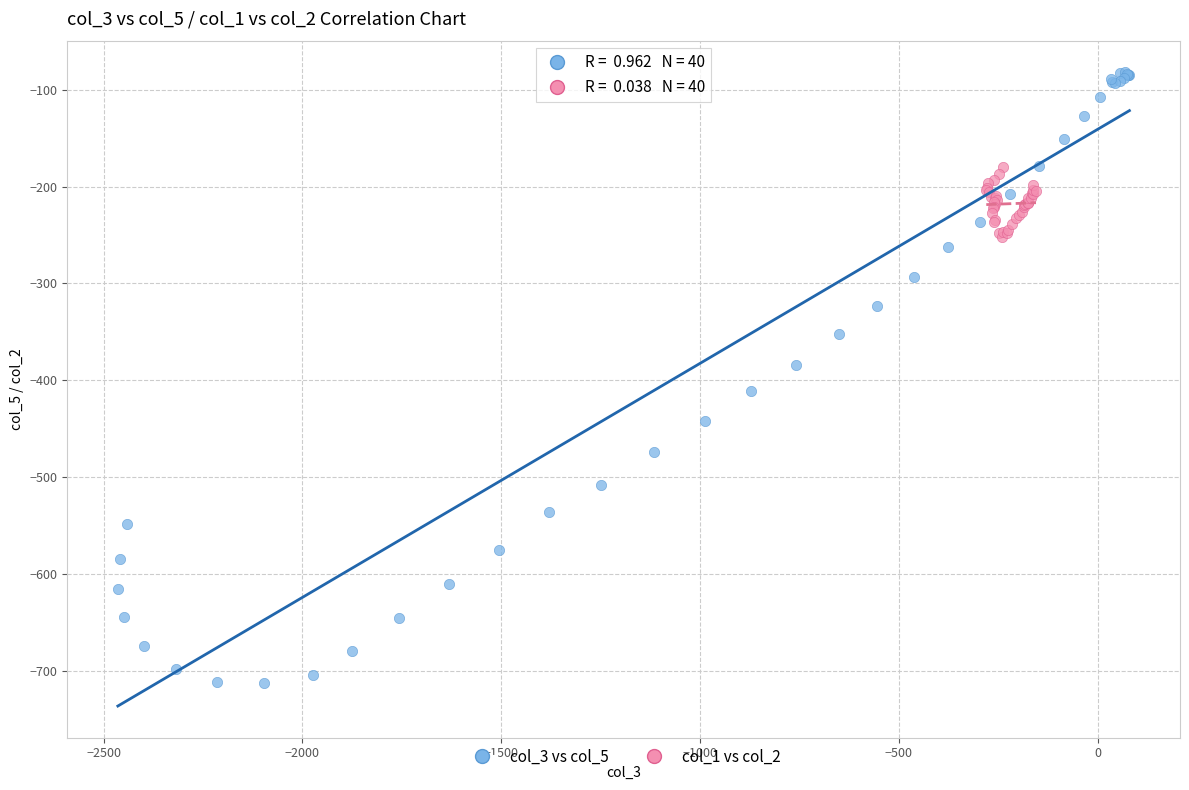

Which series contains the highest Y value?

col_3 vs col_5